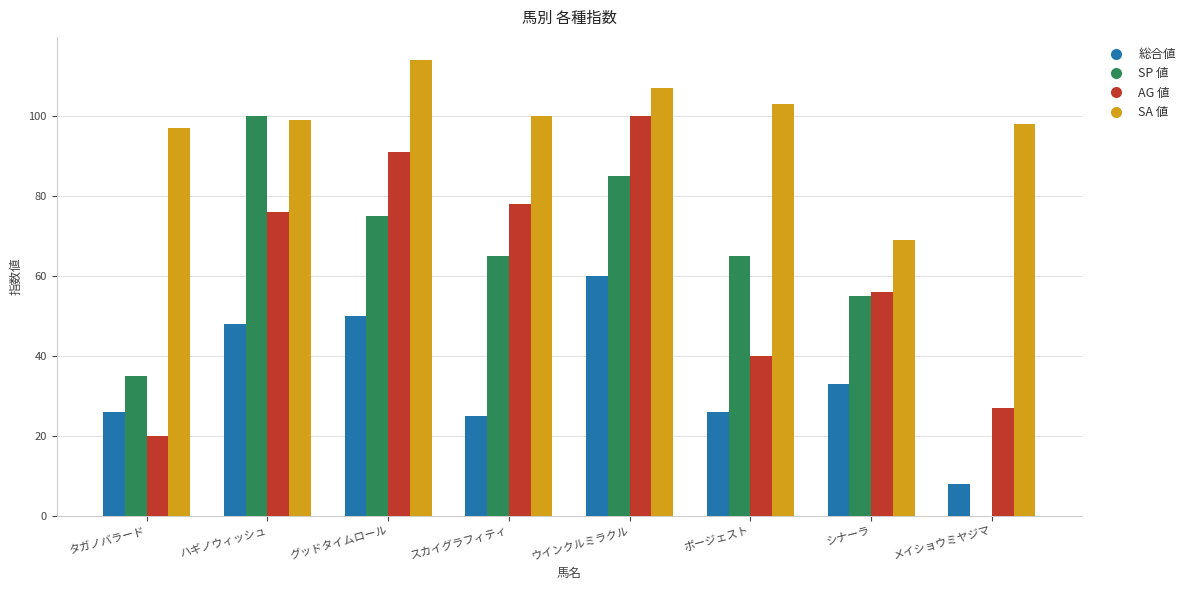

Which series has the largest range (max minus min)?

SP 値